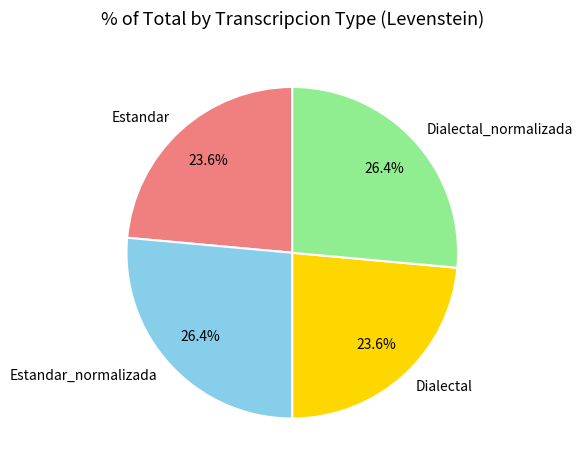

How much of the chart is everything except Dialectal_normalizada?

73.6%